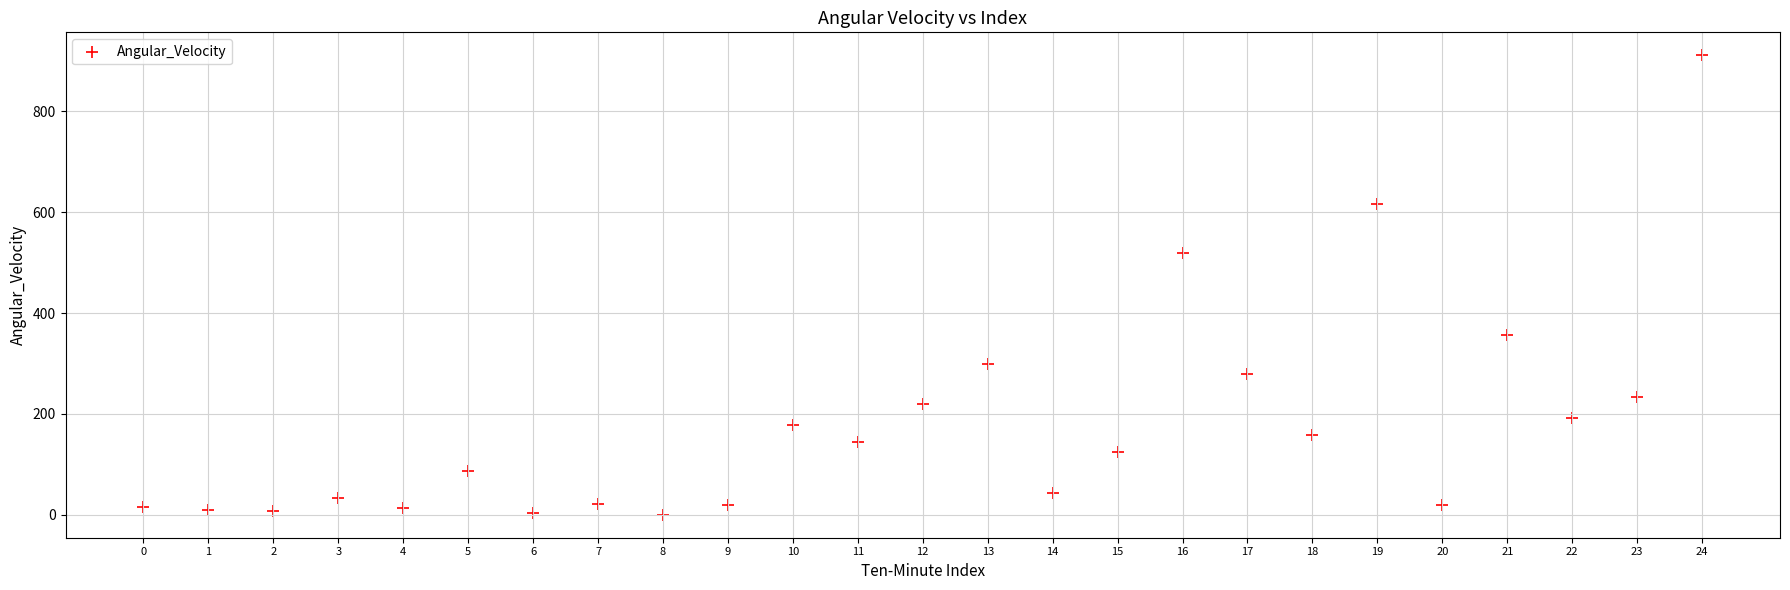

What is the range of Y values (max minus min)?

911.4